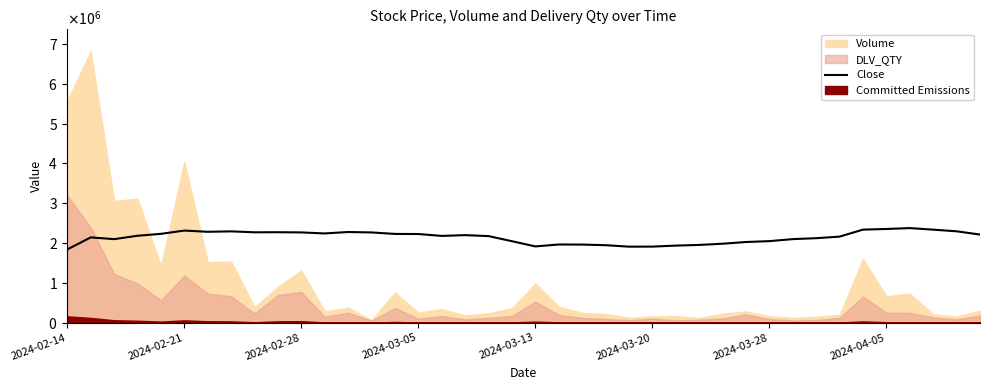

Reading right to left, extract all data points from this chart.

2212750	2295000	2336000	2375000	2353250	2337000	2161250	2122000	2098500	2048000	2025750	1983000	1952500	1935750	1910500	1909000	1946250	1961500	1963500	1915500	2046250	2174250	2198500	2179250	2226250	2229000	2266250	2277000	2241000	2266750	2271750	2269750	2293250	2282500	2313250	2231000	2182750	2098000	2142000	1840750